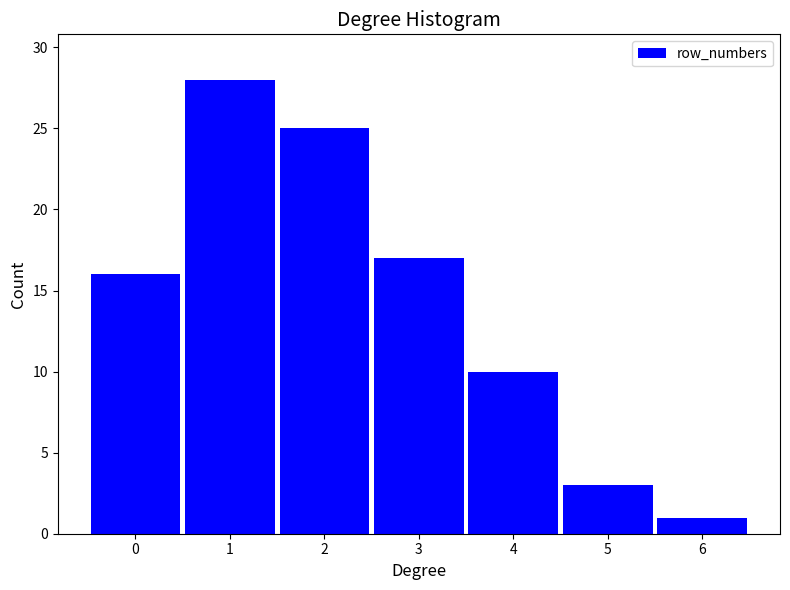

Reading left to right, what are all the values shown in this chart?

16	28	25	17	10	3	1